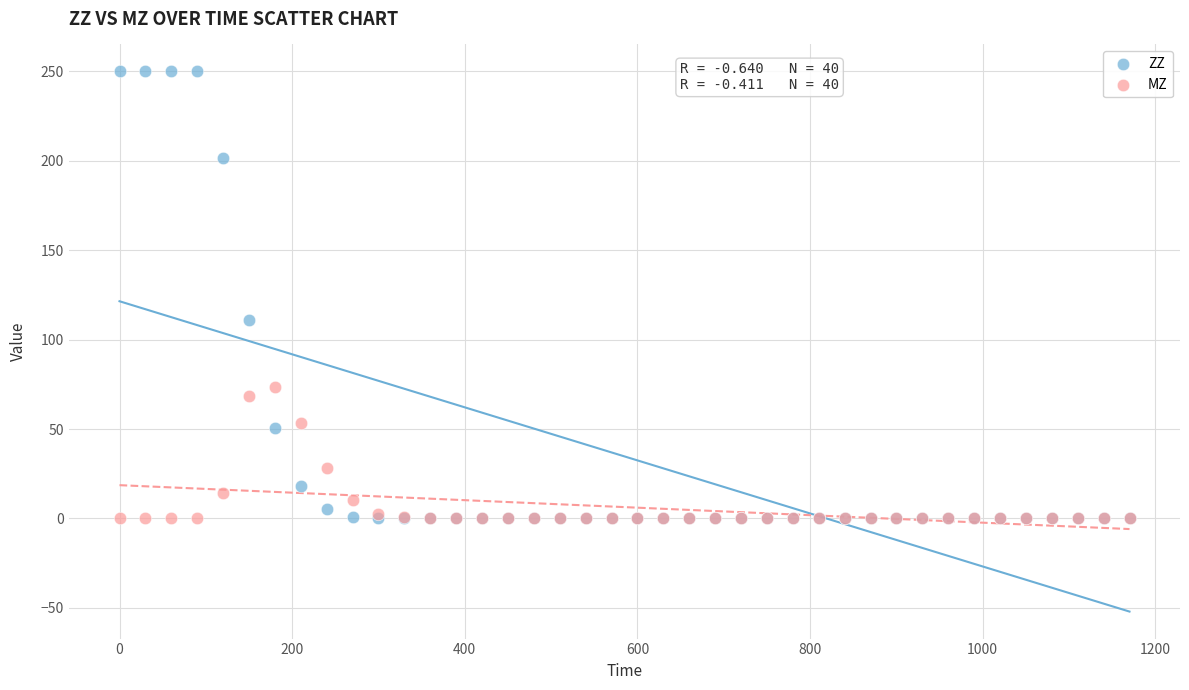

In the ZZ series, what Y value is closest to 125?

110.8